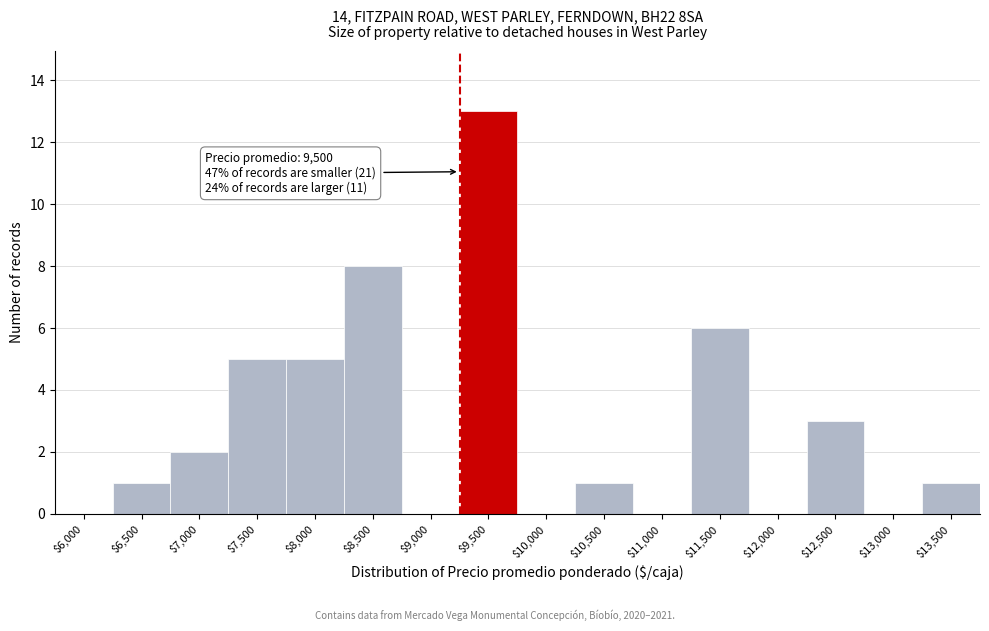

What is the sum of all values?

45